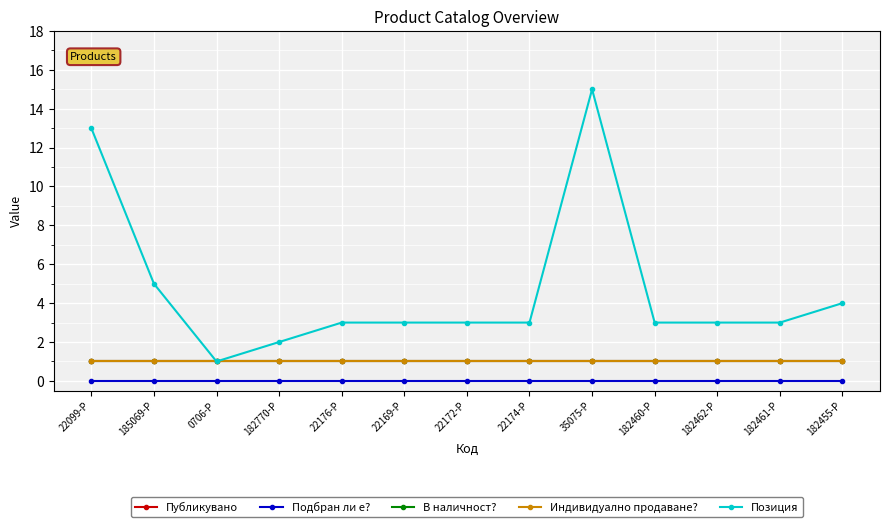

What is the difference between the highest and lowest values at 185069-P?

5